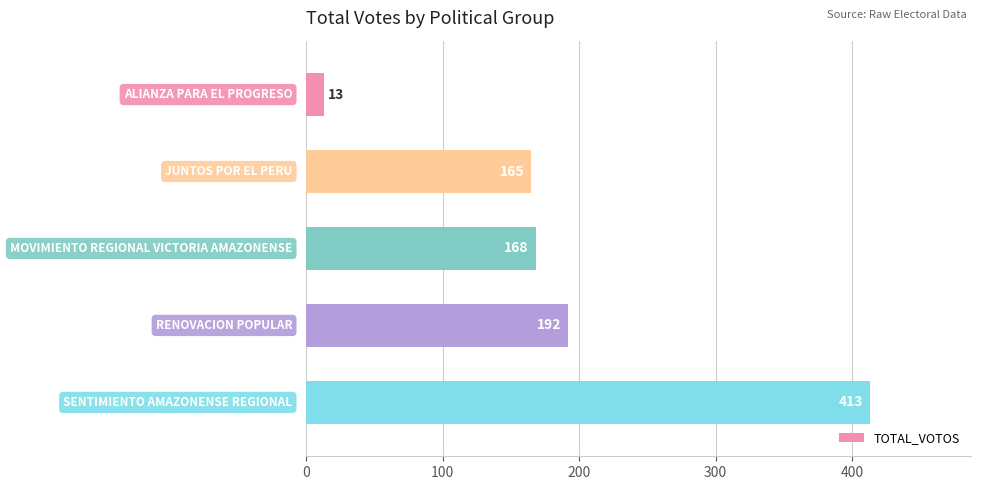

What is the value of the 4th bar from the top?

192